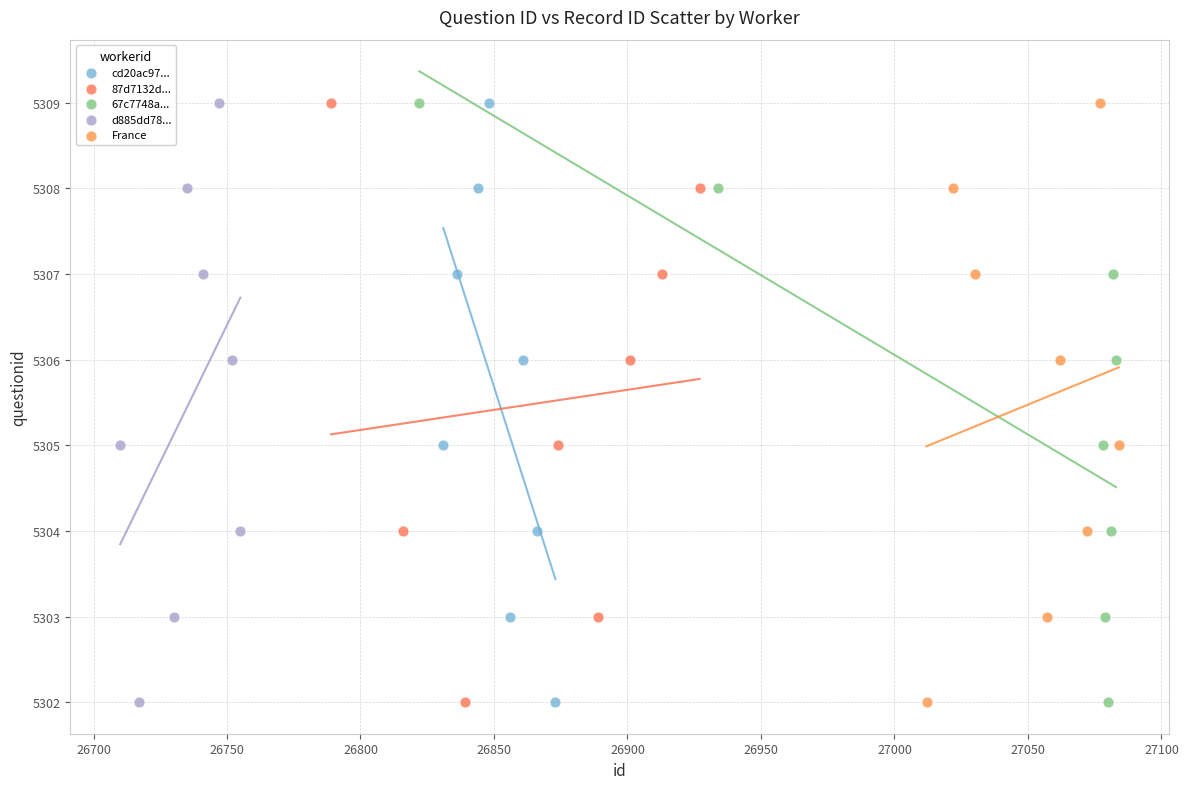

What are all the series names shown in the legend?

cd20ac97..., 87d7132d..., 67c7748a..., d885dd78..., France